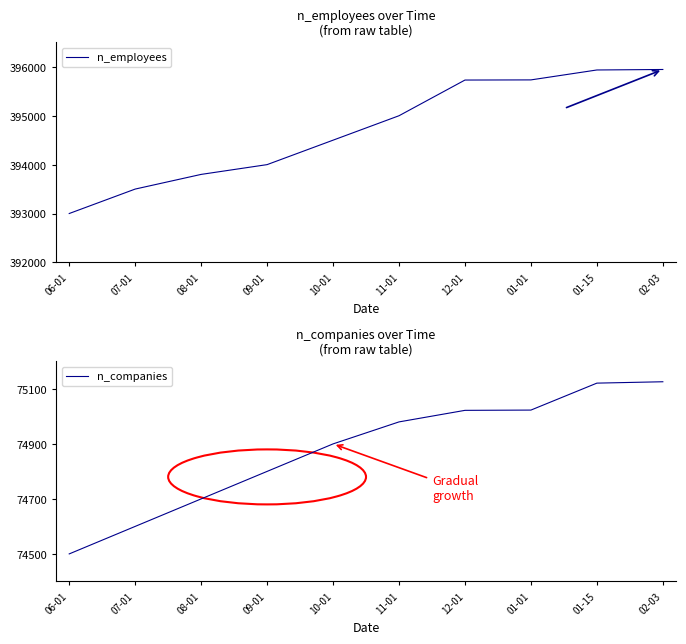

At how many categories does at least one series exceed 303469?

10